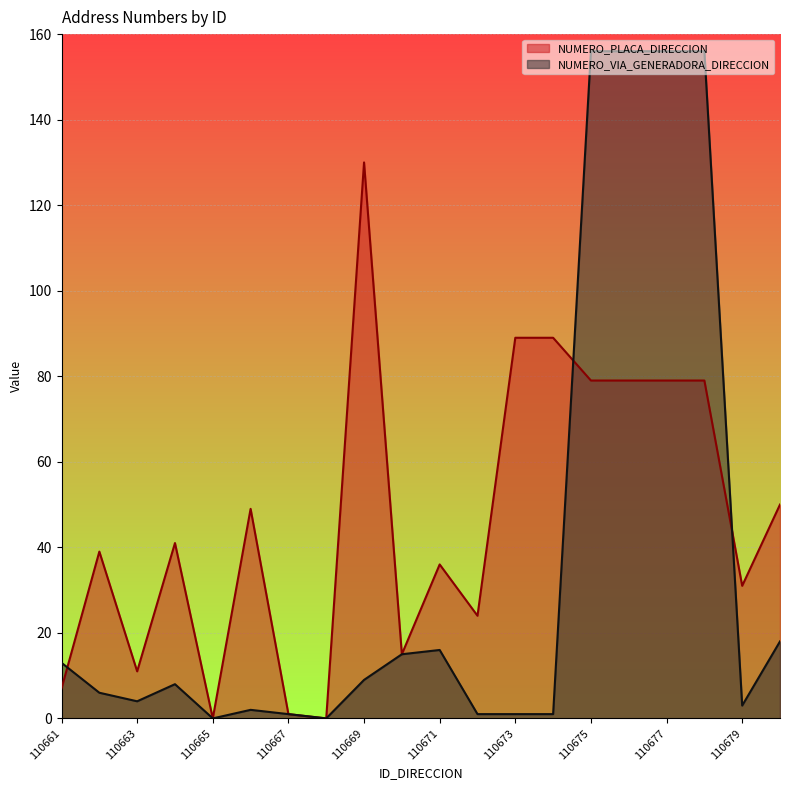

How many interior local peaks does the NUMERO_VIA_GENERADORA_DIRECCION series have?

3